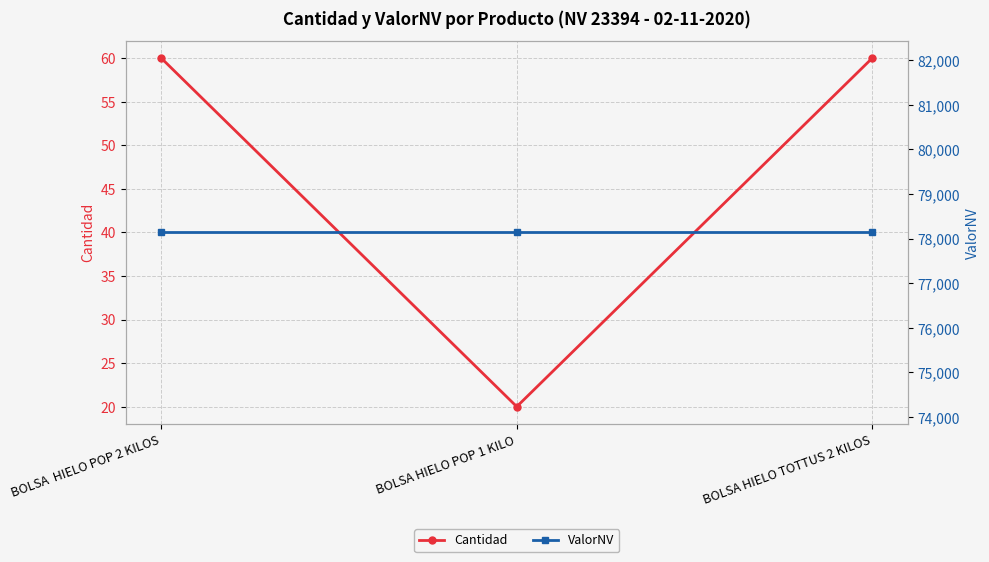

What is the value of the Cantidad point at the 3rd from the left?

60